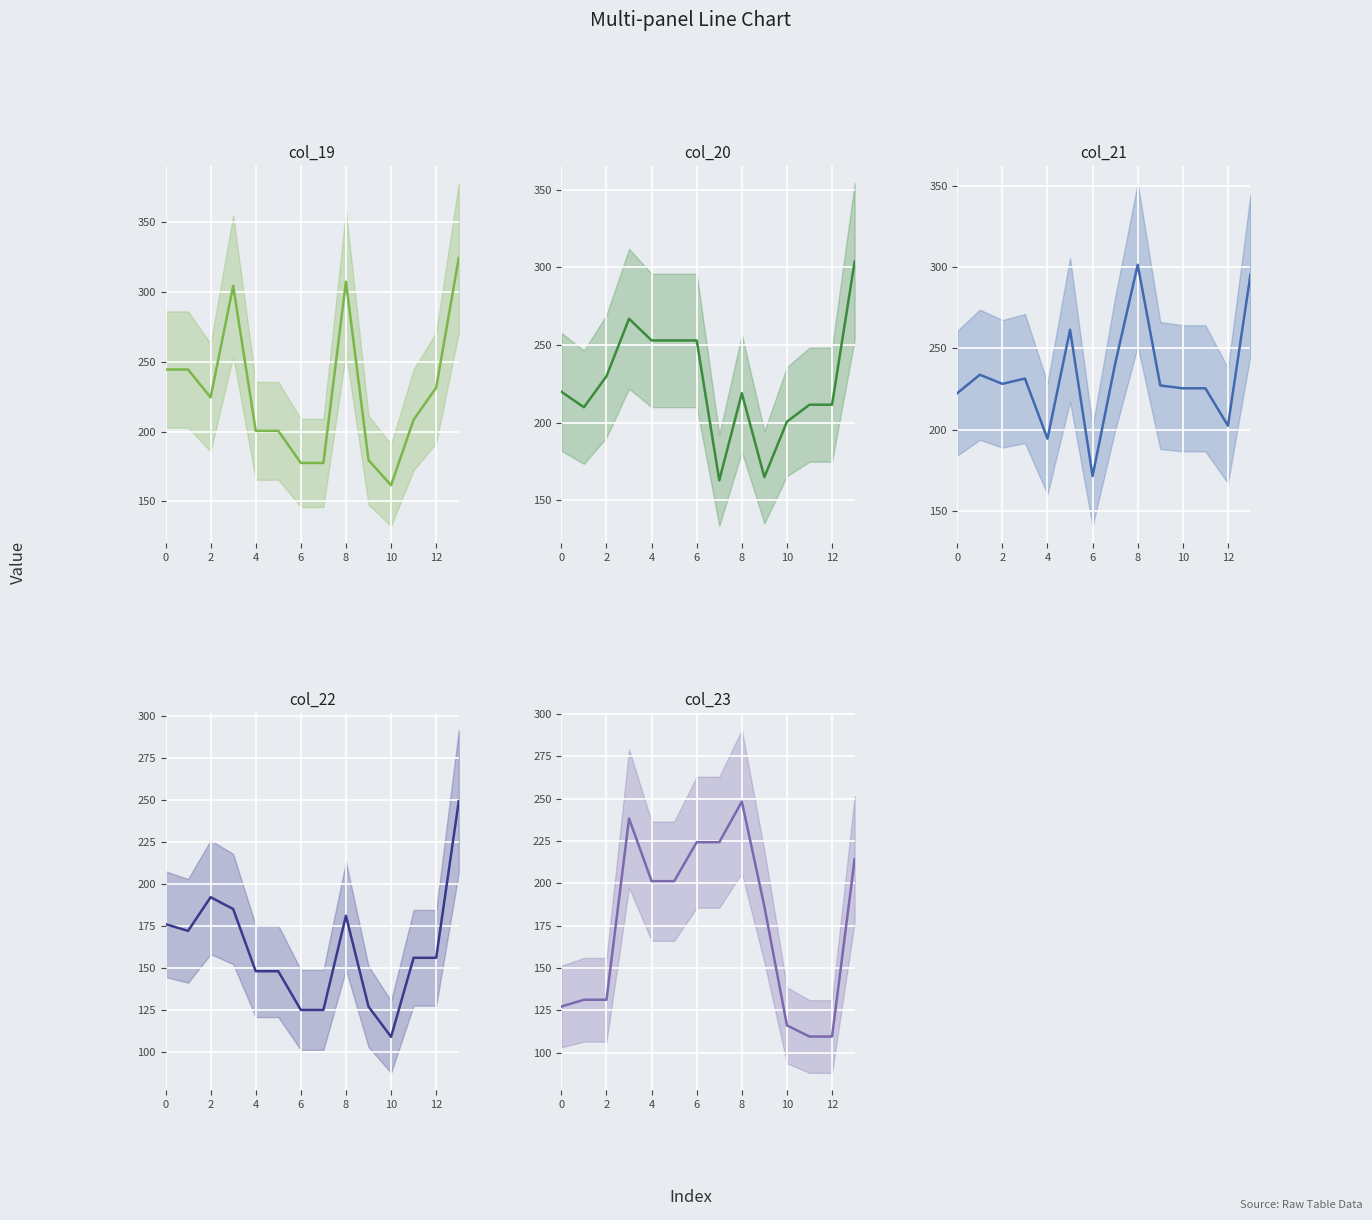

Reading left to right, transcribe all the data shown in this chart.

col_19: 244.5	244.5	224.5	304.5	200.5	200.5	177.5	177.5	307.5	179.5	161.5	208.5	231.5	324.5
col_20: 219.8	209.9	229.9	266.8	252.9	252.9	252.9	162.9	218.9	164.9	200.6	211.5	211.5	303.6
col_21: 222.4	233.7	228.1	231.4	194.4	261.4	171.4	240.5	301.4	227.1	225.4	225.4	202.4	295.4
col_22: 176.3	172.3	192.3	185.3	148.3	148.3	125.3	125.3	181.3	127.3	109.3	156.3	156.3	249.3
col_23: 127.3	131.3	131.3	238.3	201.3	201.3	224.3	224.3	248.3	186.3	116.2	109.6	109.6	214.3